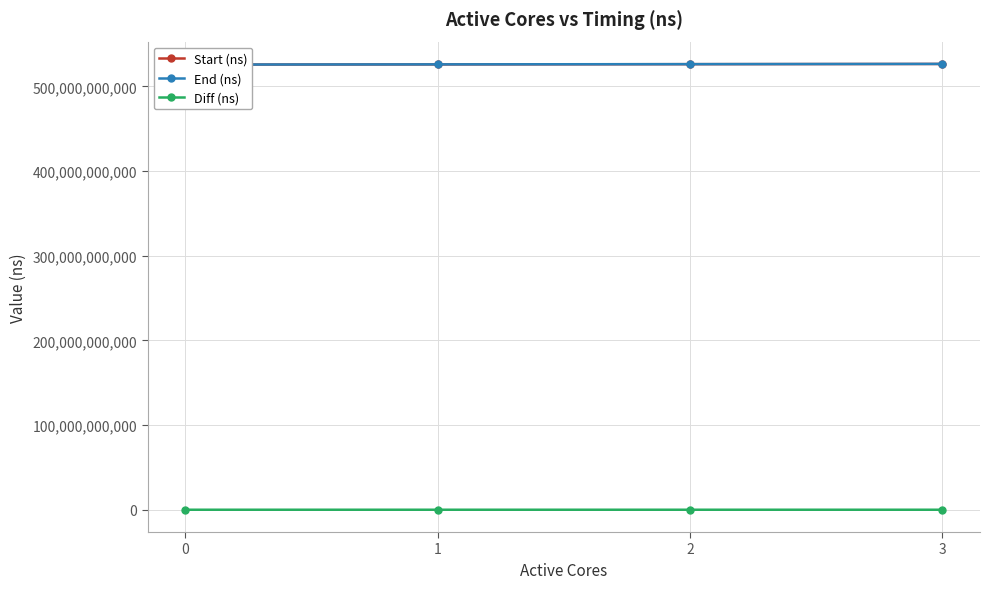

What is the difference between the maximum and minimum values in the End (ns) series?

779203296